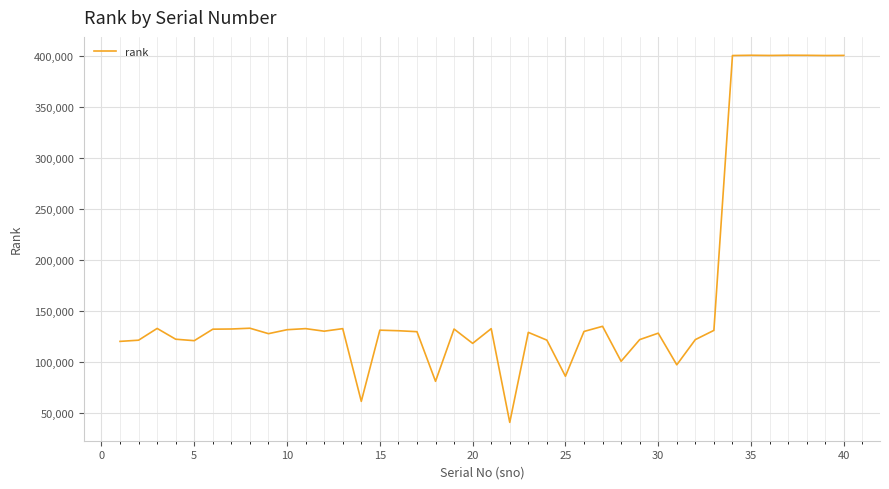

What is the maximum value shown in the chart?

400288